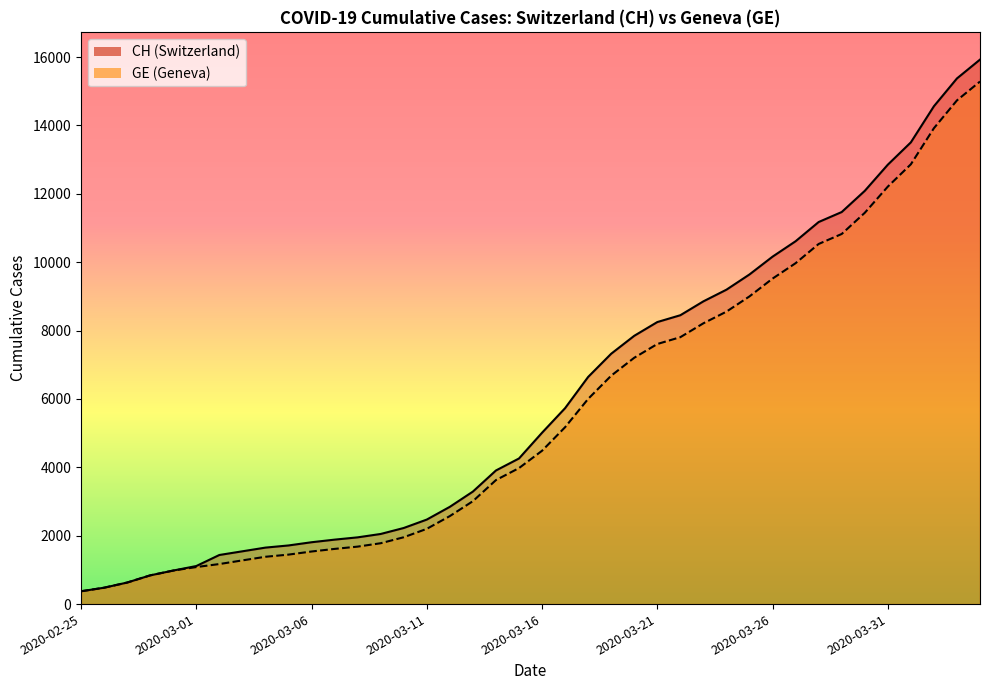

Which has a higher value, 2020-03-19 or 2020-03-06?

2020-03-19